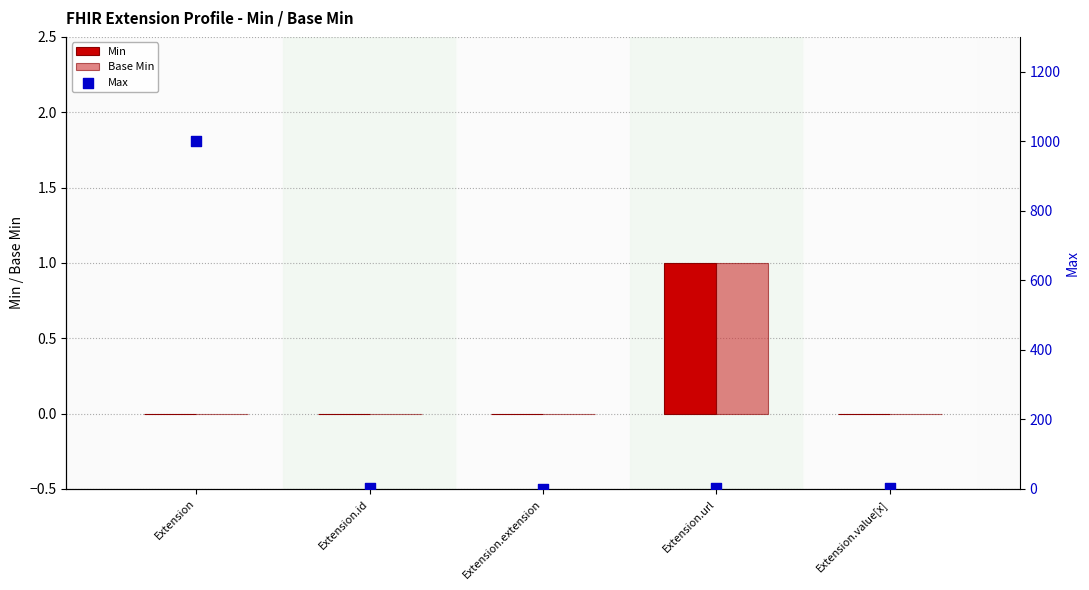

Which series contains the lowest Y value?

Min